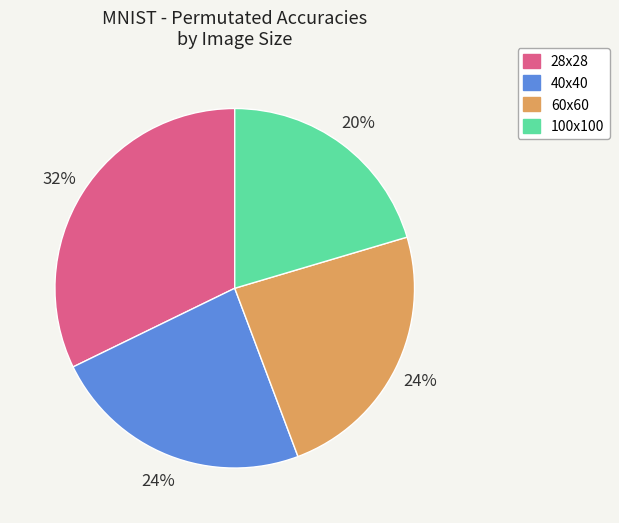

Is 28x28 the majority of the pie?

No